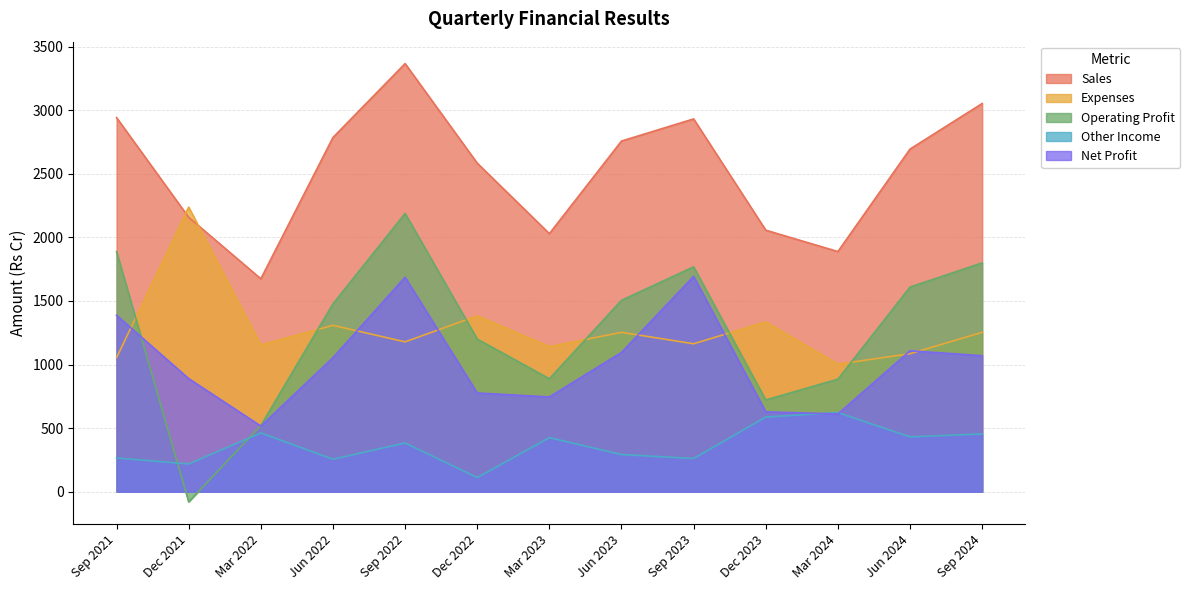

Which series has the largest range (max minus min)?

Operating Profit